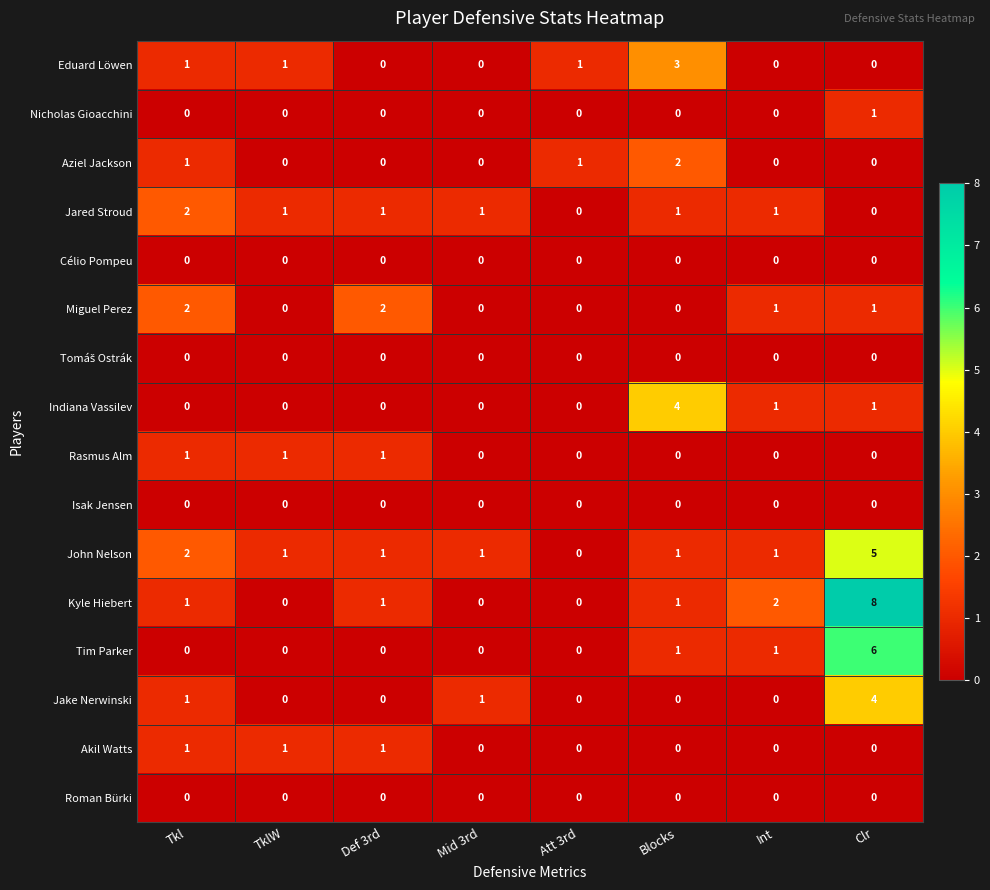

What is the difference between the Kyle Hiebert values at Clr and Def 3rd?

7